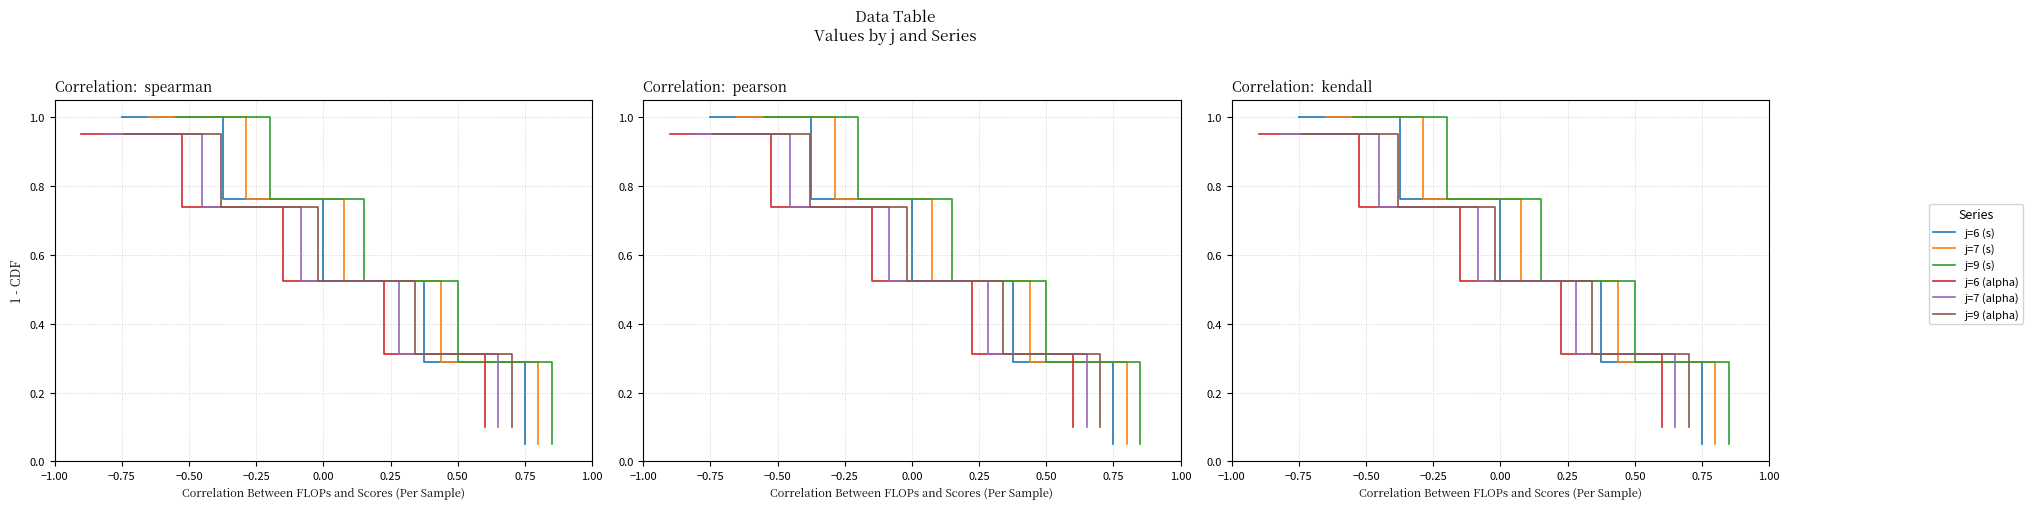

True or false: j=6 (s) has more than 0 interior local peaks.

False